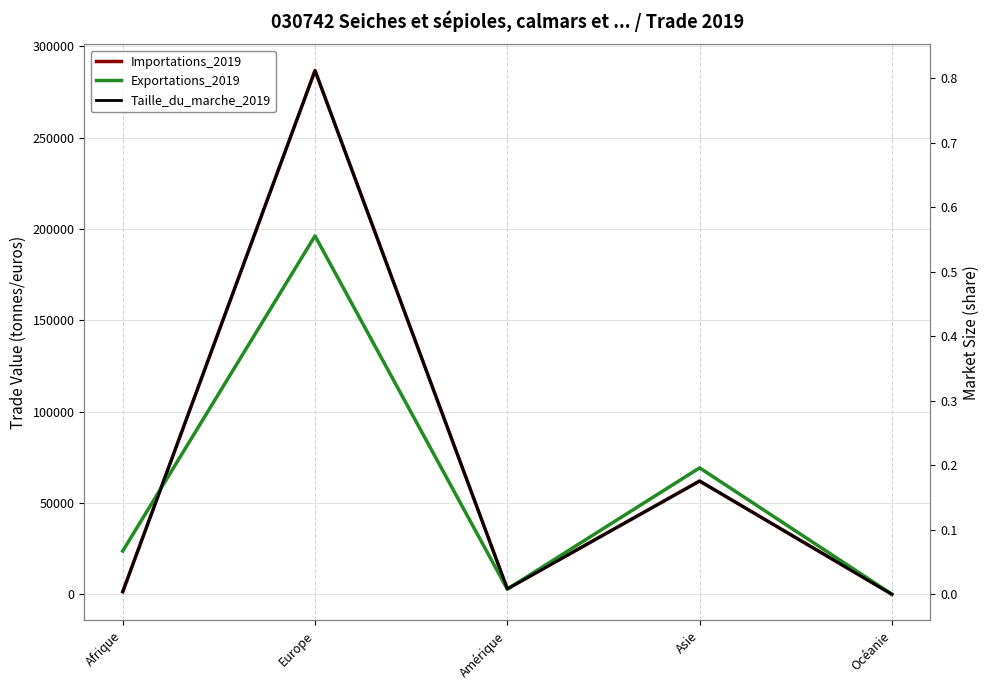

What is the label of the 2nd point from the right?

Asie